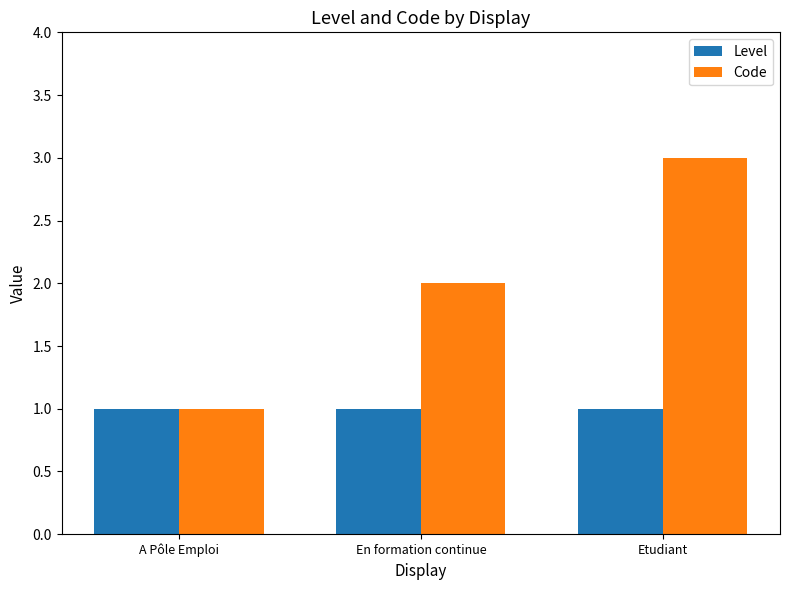

What is the average value of the Level series?

1